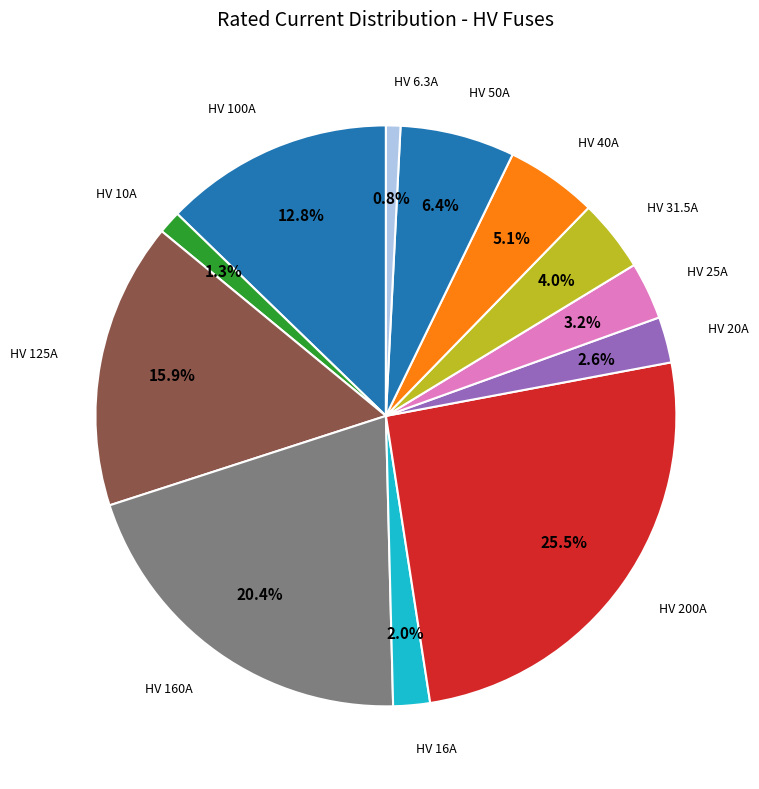

Which slice is the smallest?

HV 6.3A